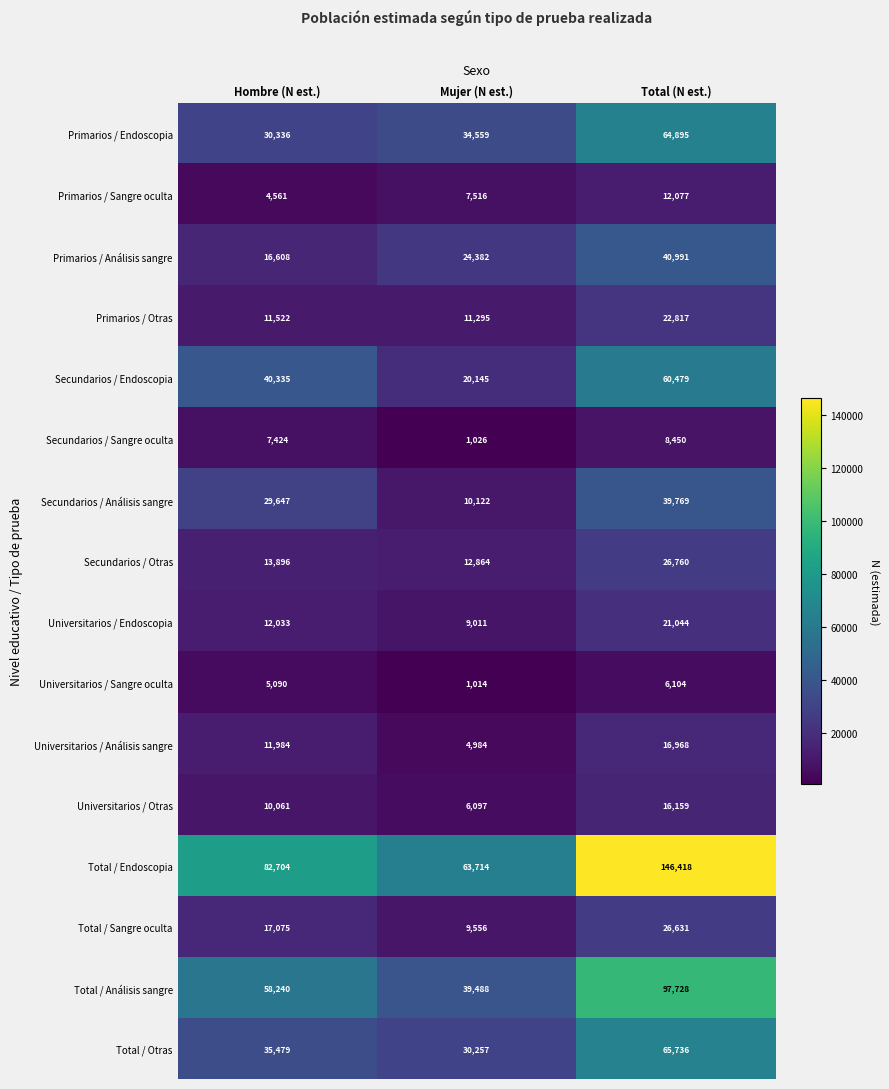

True or false: Primarios / Endoscopia has a value of 30508 at Total (N est.).

False